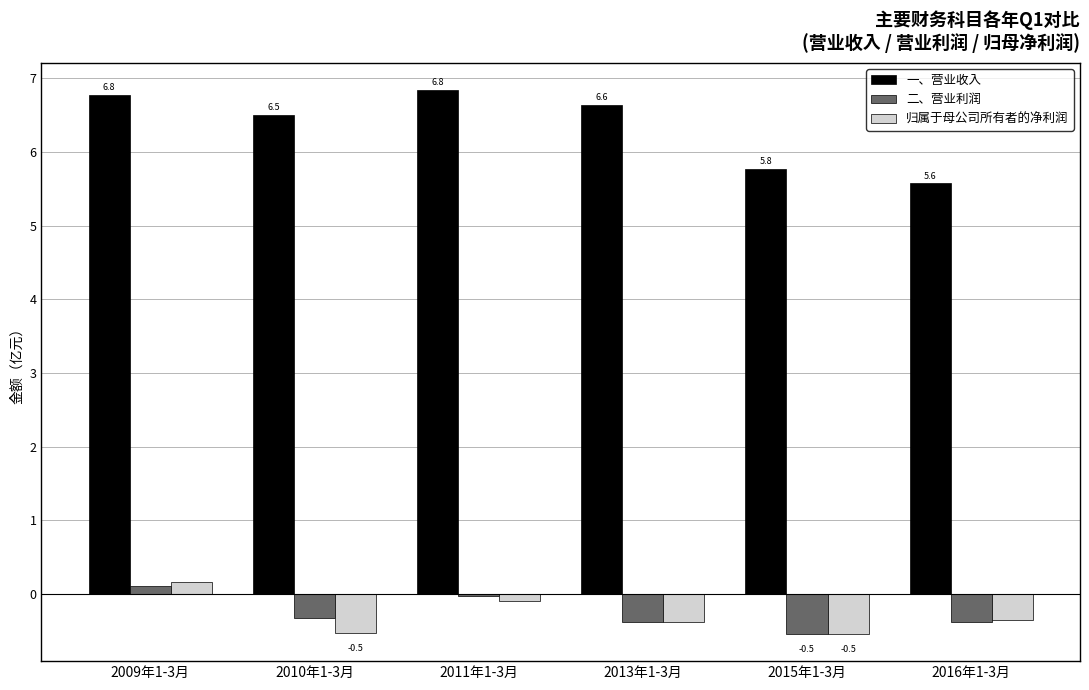

Between 2011年1-3月 and 2013年1-3月, which series saw the biggest shift?

二、营业利润